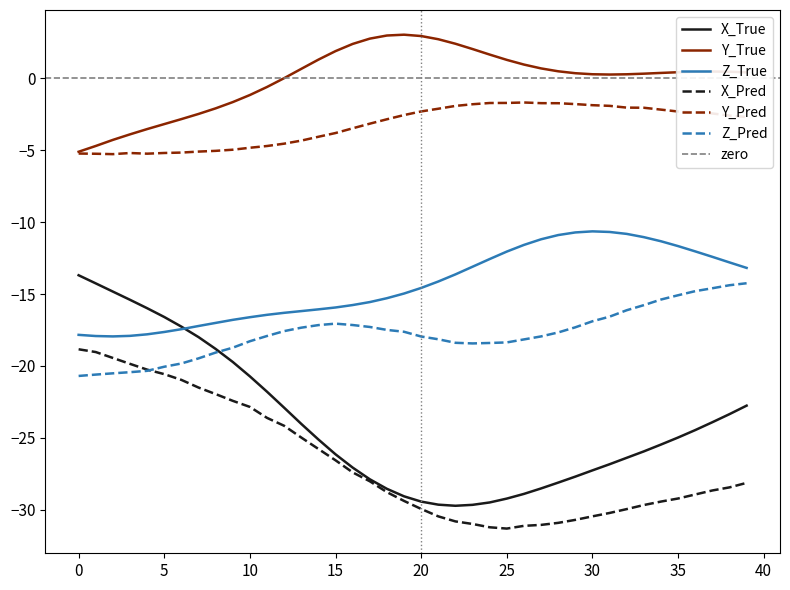

At which category is the sum across all series the highest?

39